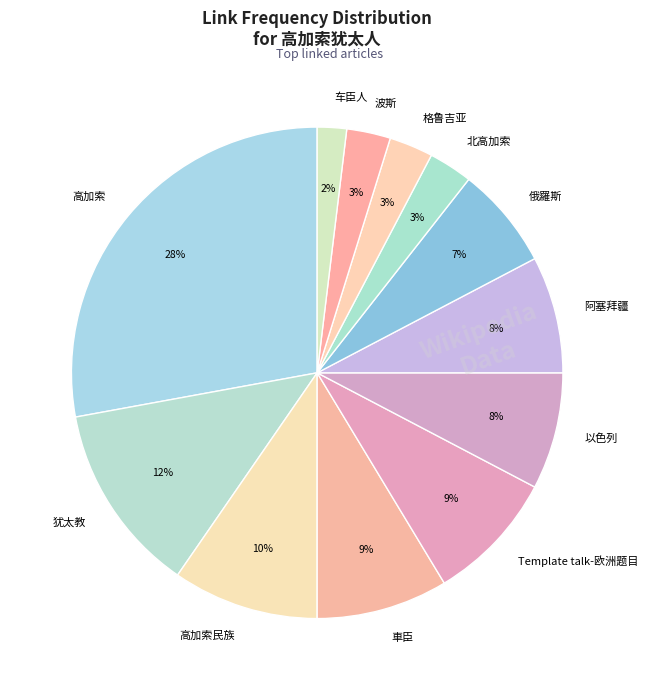

Combined, do 俄羅斯 and 北高加索 account for over 50%?

No